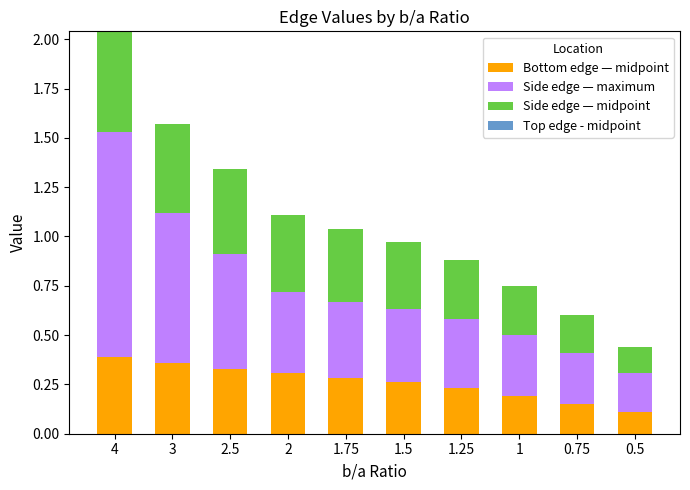

True or false: Bottom edge — midpoint has a value of 0.5 at 2.5.

False